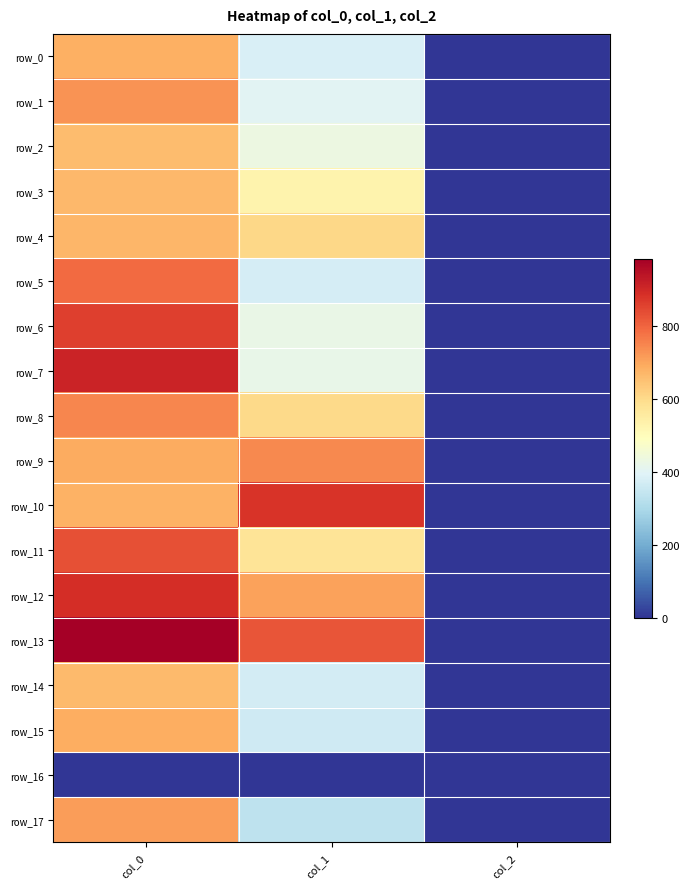

The row_6 series shows 1524.9 at col_0. True or false?

False